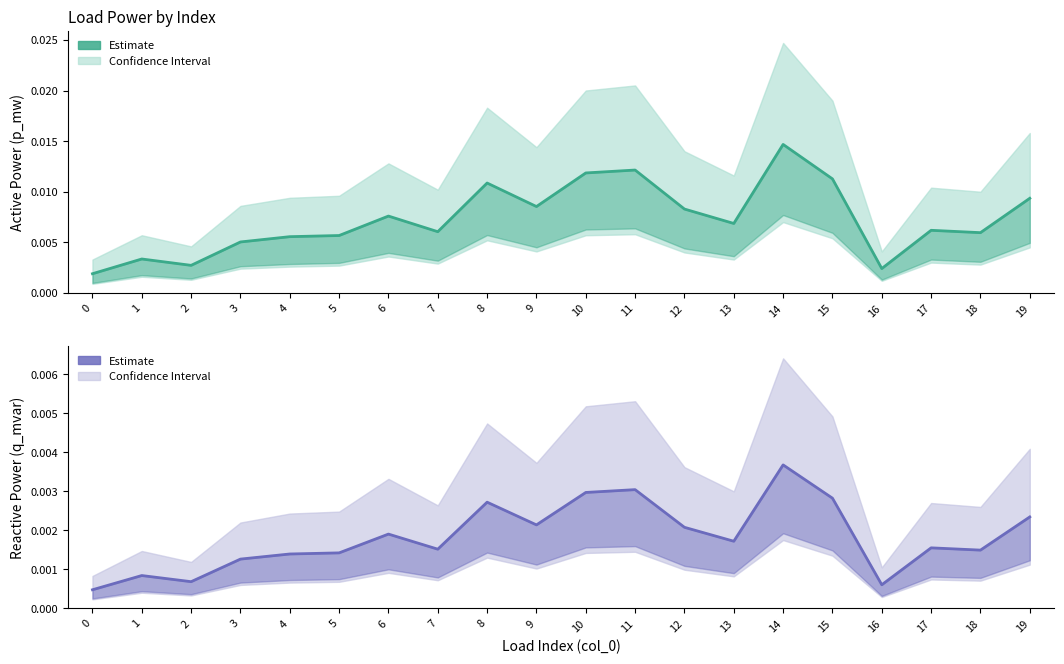

Rank the series by their average value, from lowest to highest.

q_mvar, p_mw